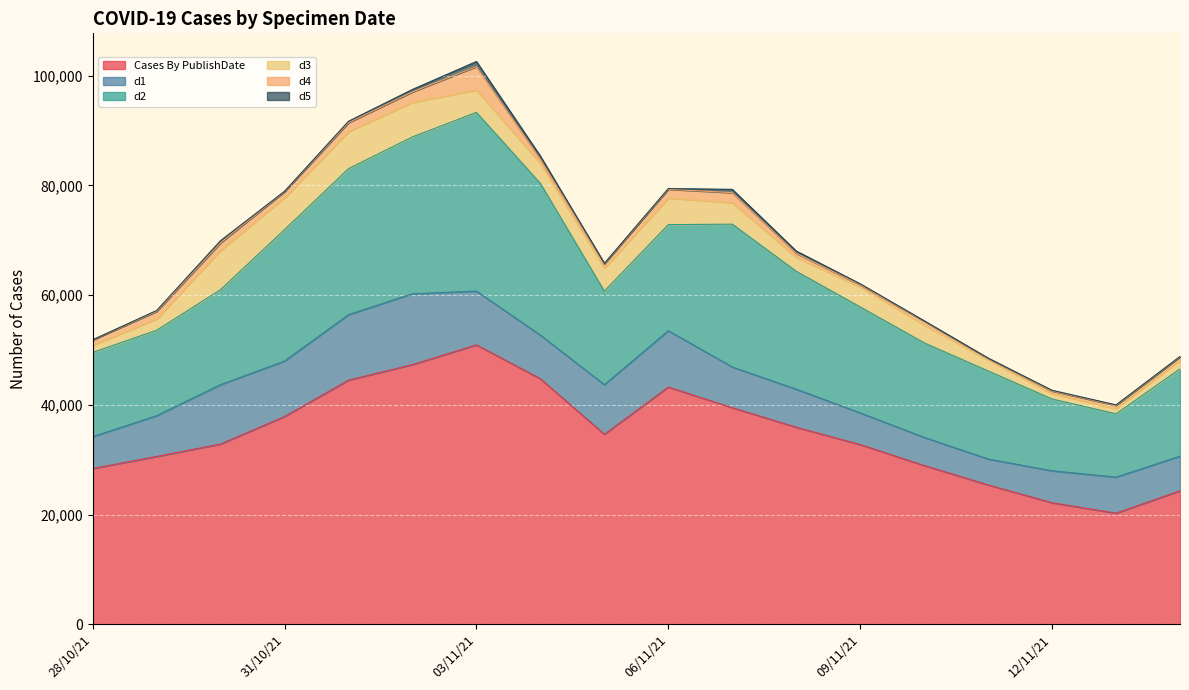

Which category has the highest value in the Cases By PublishDate series?

03/11/21